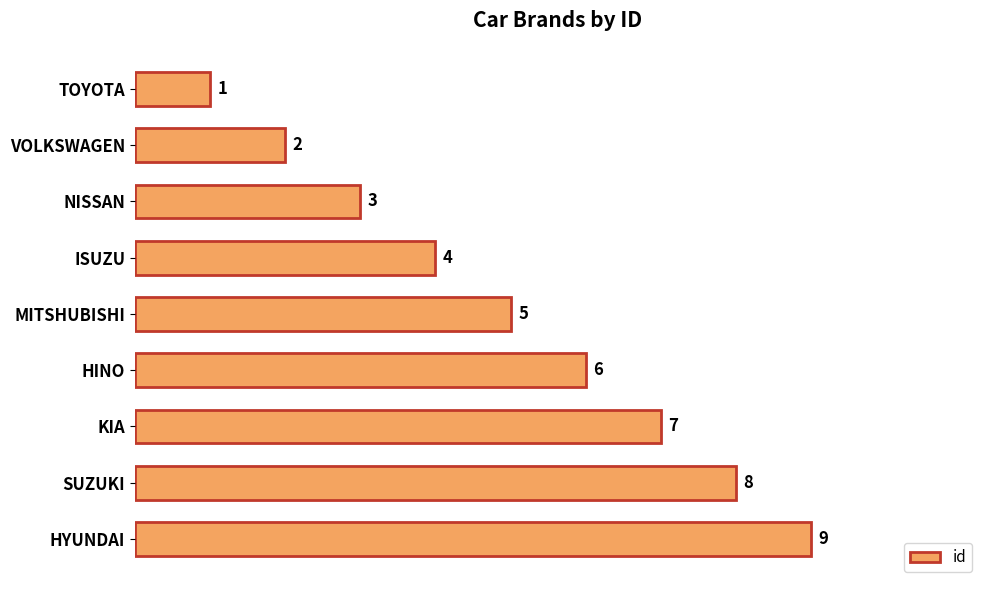

How many values are between 3 and 7?

5